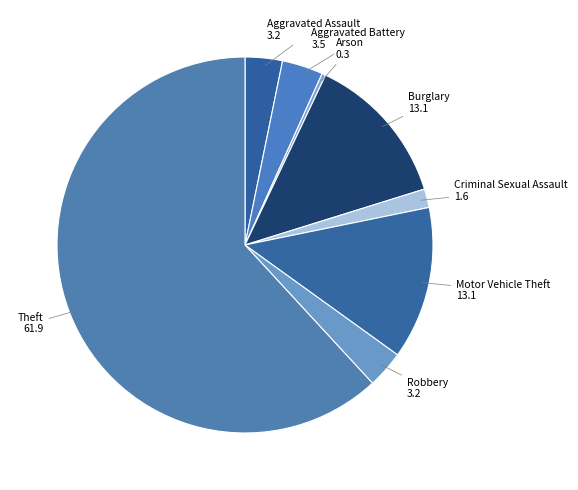

Which slice is the smallest?

Arson